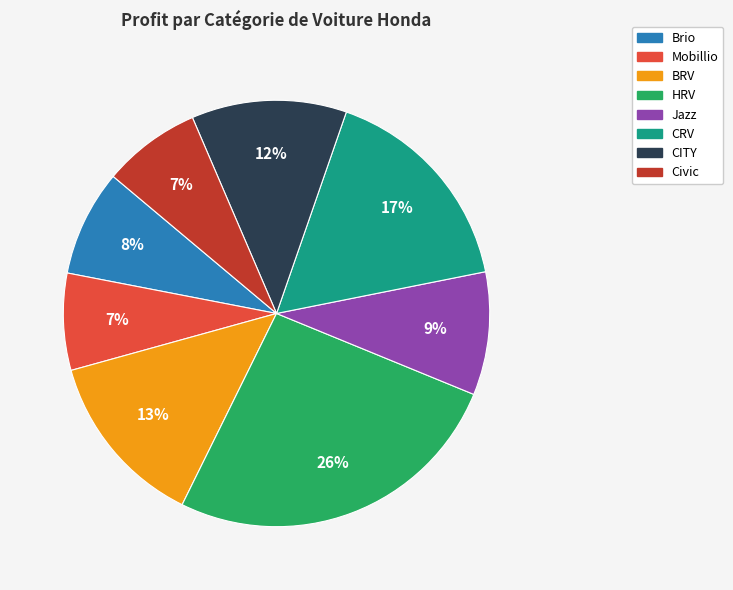

To the nearest percent, what is the difference between the Brio and CITY slice percentages?

4%